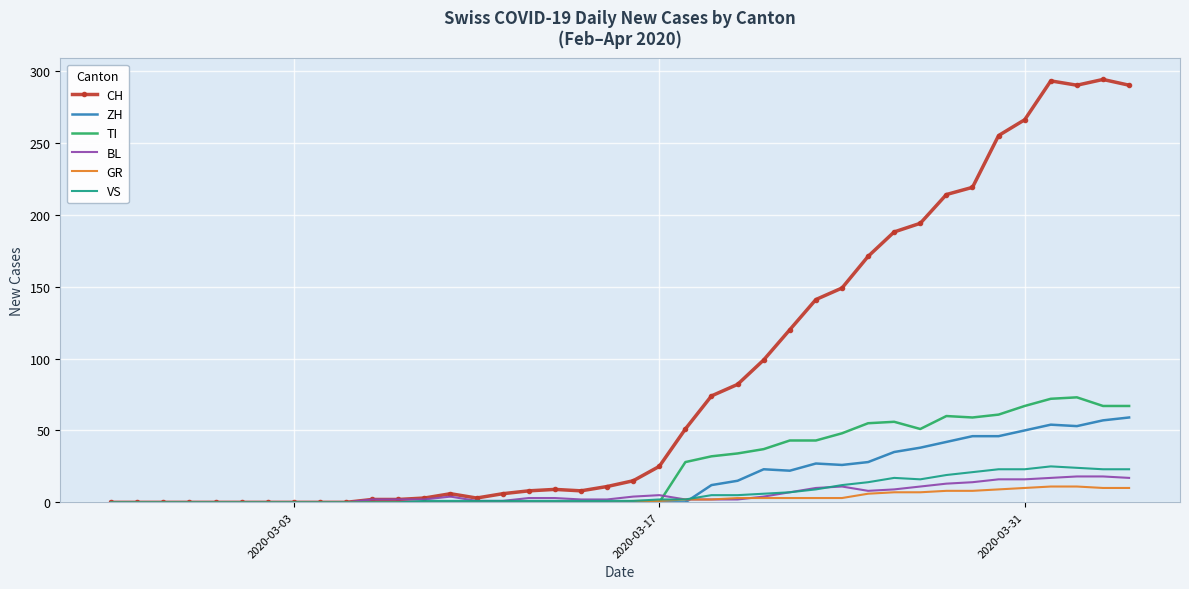

Which series has the largest total across all categories?

CH